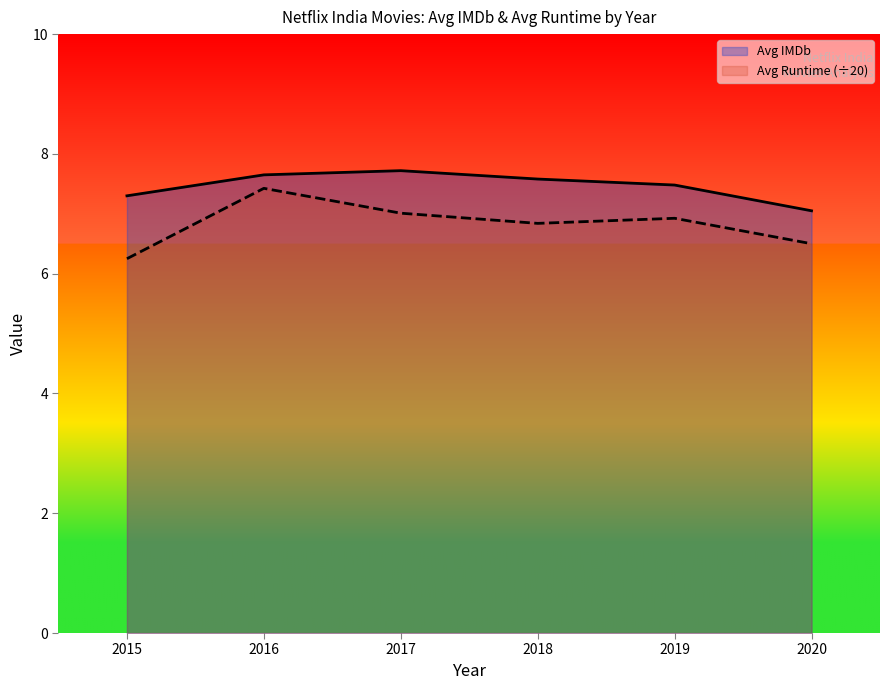

The Avg Runtime (÷20) series shows 12.5 at 2016. True or false?

False